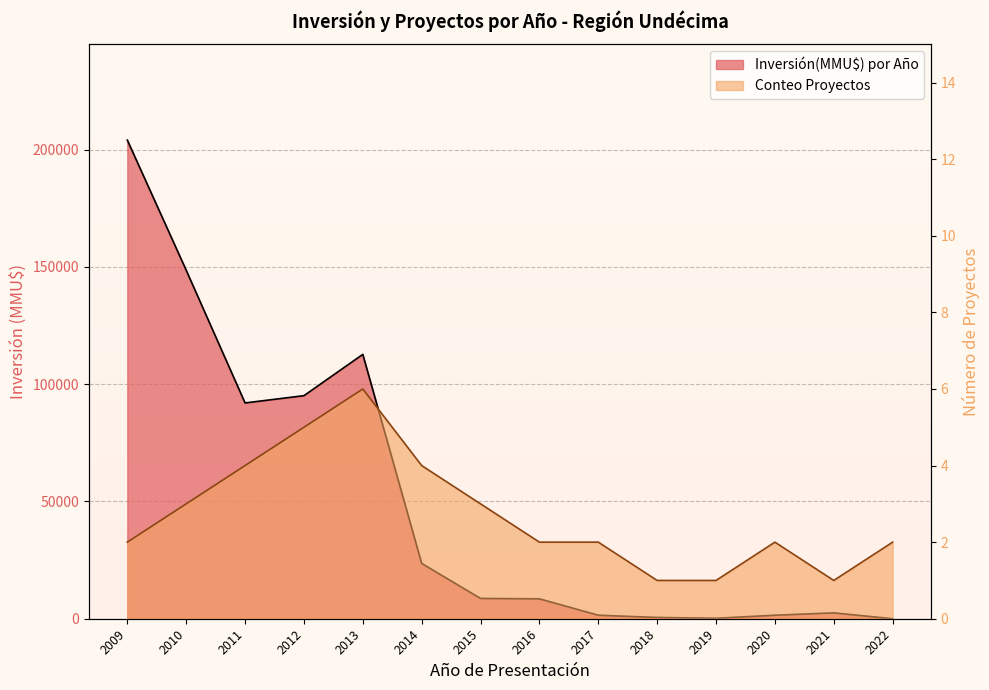

Where is the first local maximum for Conteo Proyectos?

2013